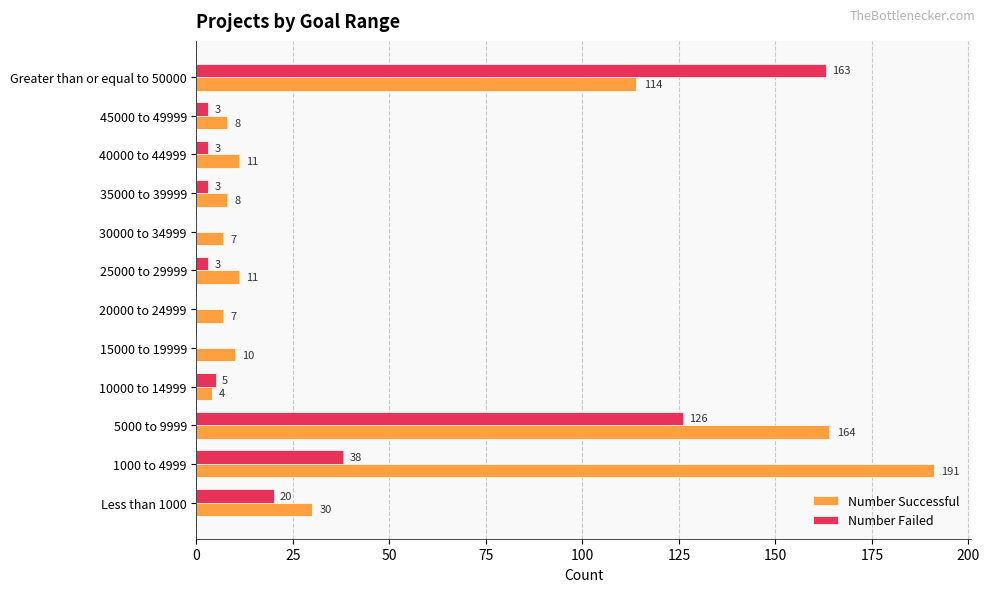

True or false: Number Successful has a value of 68 at 5000 to 9999.

False